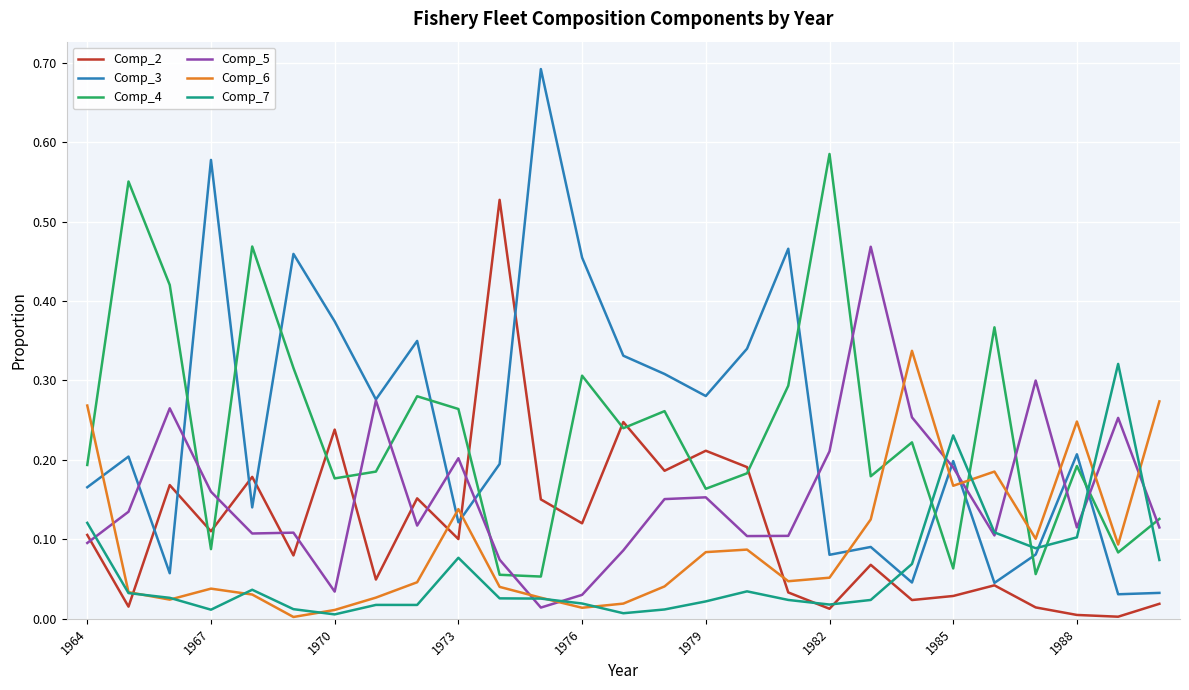

After their last crossing, which series has the higher values: Comp_2 or Comp_5?

Comp_5